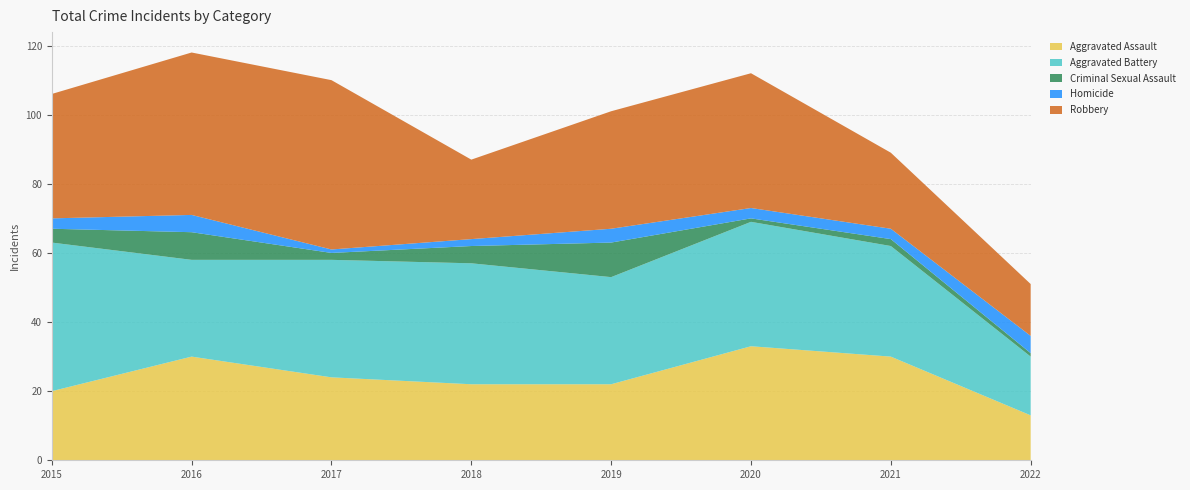

Reading left to right, transcribe all the data shown in this chart.

Aggravated Assault: 20	30	24	22	22	33	30	13
Aggravated Battery: 43	28	34	35	31	36	32	17
Criminal Sexual Assault: 4	8	2	5	10	1	2	1
Homicide: 3	5	1	2	4	3	3	5
Robbery: 36	47	49	23	34	39	22	15